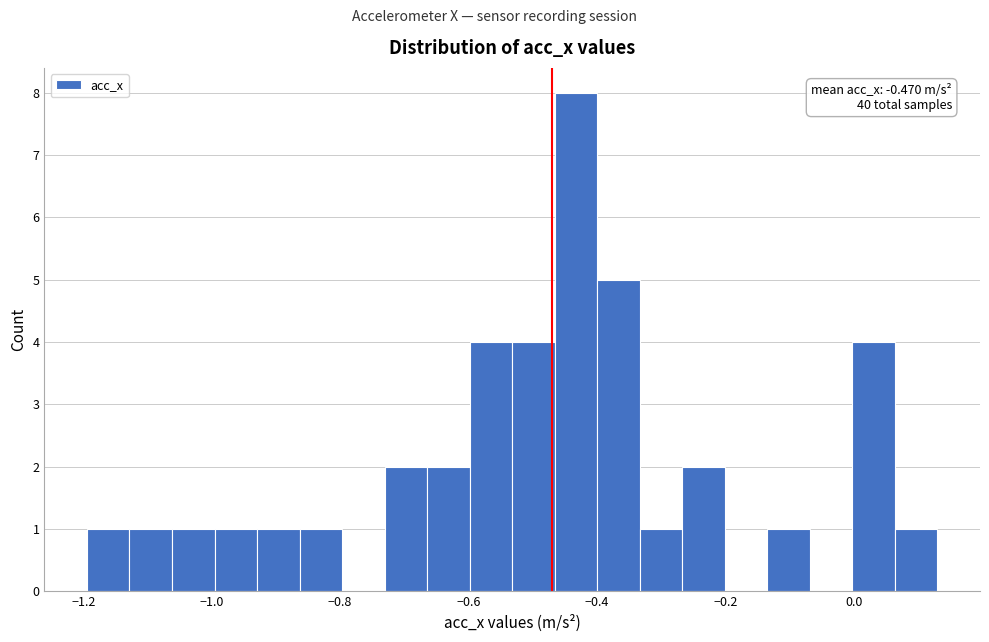

Around what value on the x-axis is the tallest bar? Give the approximate position of its centre, as read against the axis.

-0.44